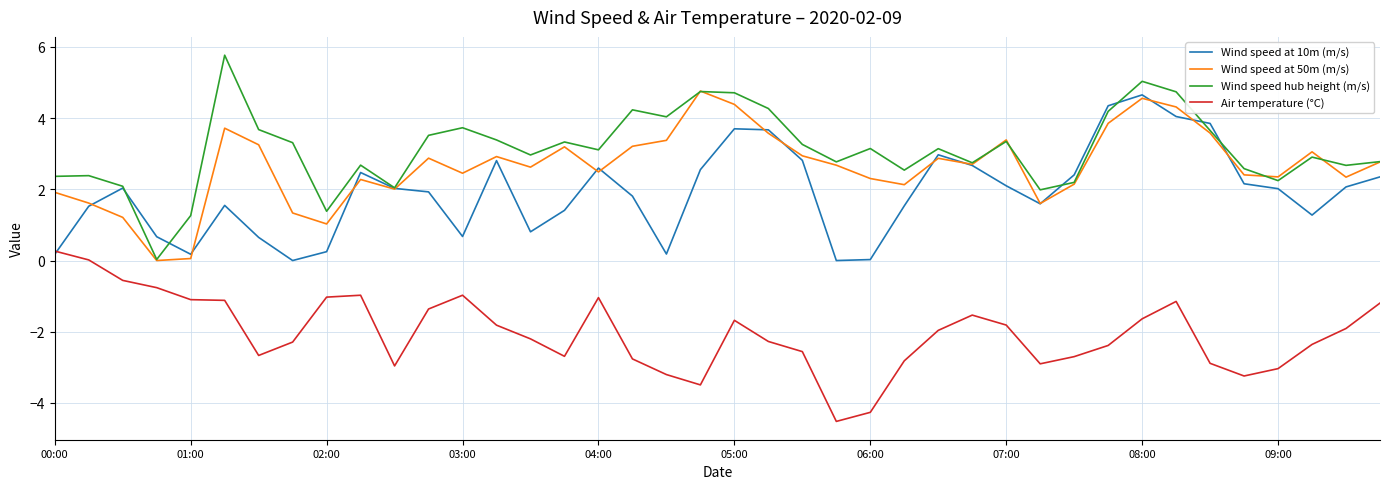

Which series has the largest total across all categories?

Wind speed hub height (m/s)